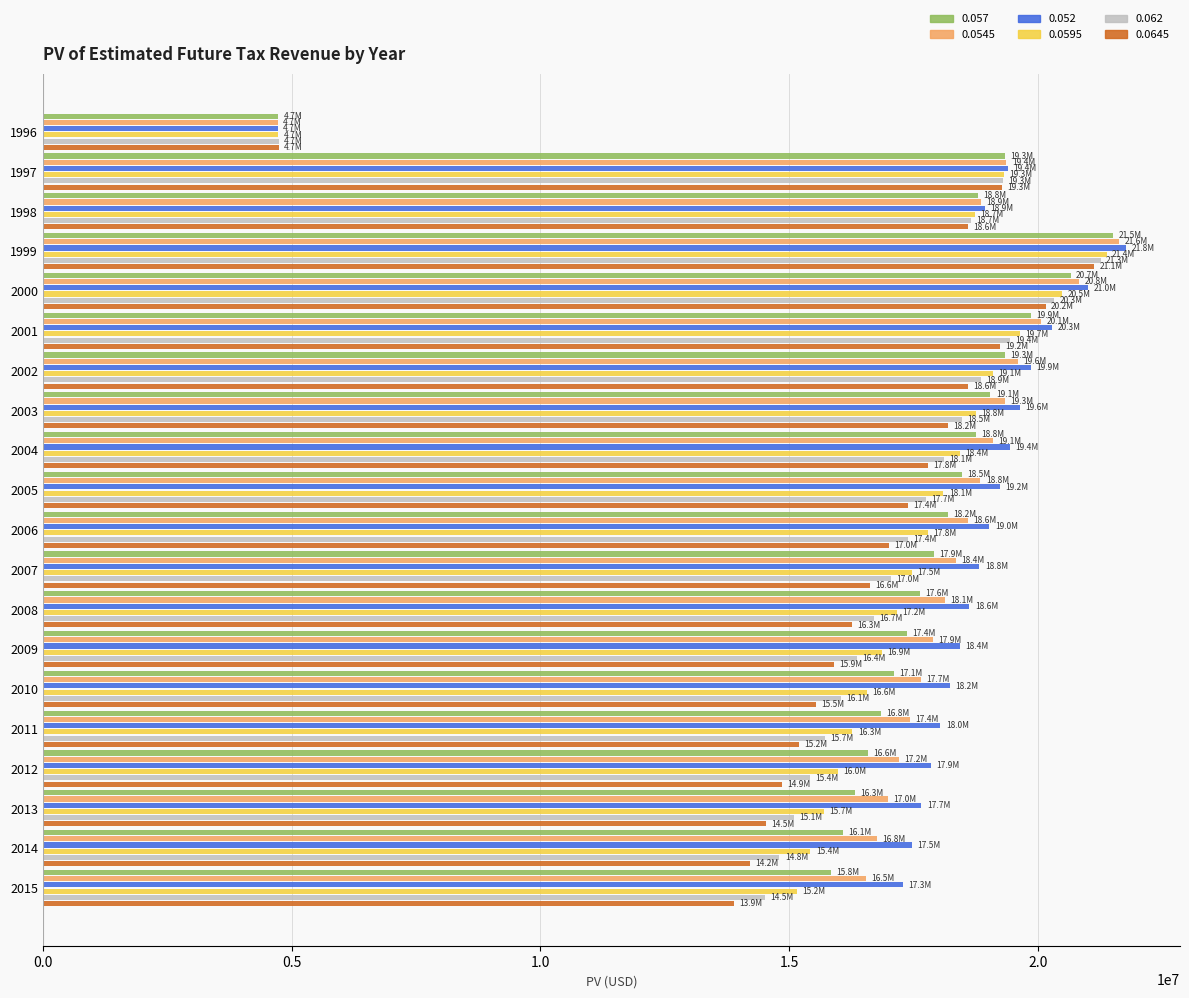

What are all the series names shown in the legend?

0.057, 0.0545, 0.052, 0.0595, 0.062, 0.0645